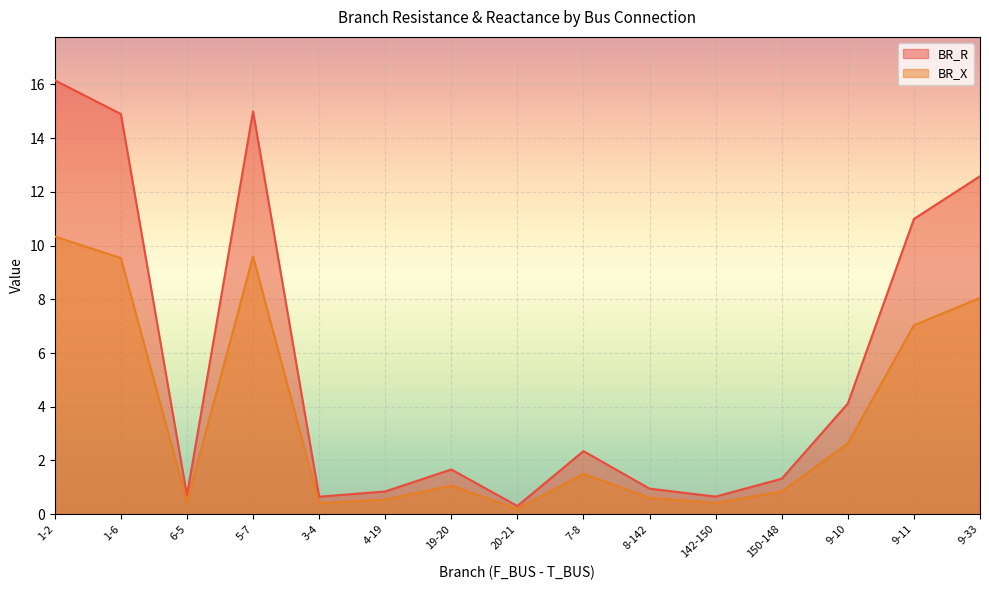

What is the label of the 15th point from the left?

9-33